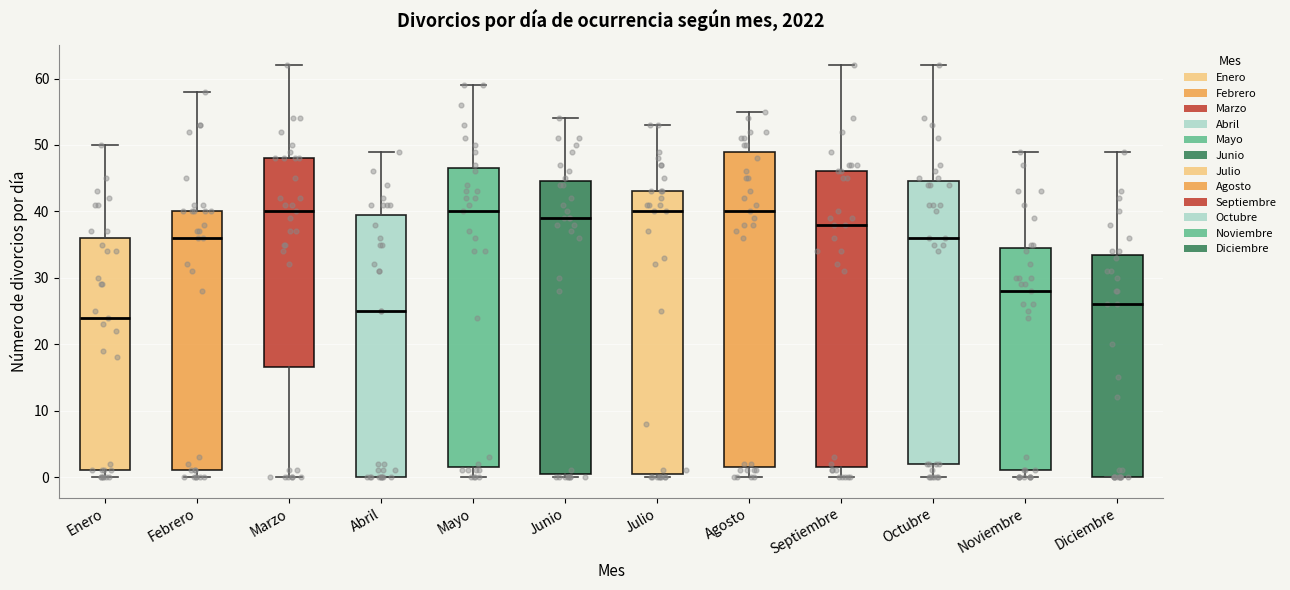

Which box's median line is the lowest?

Enero